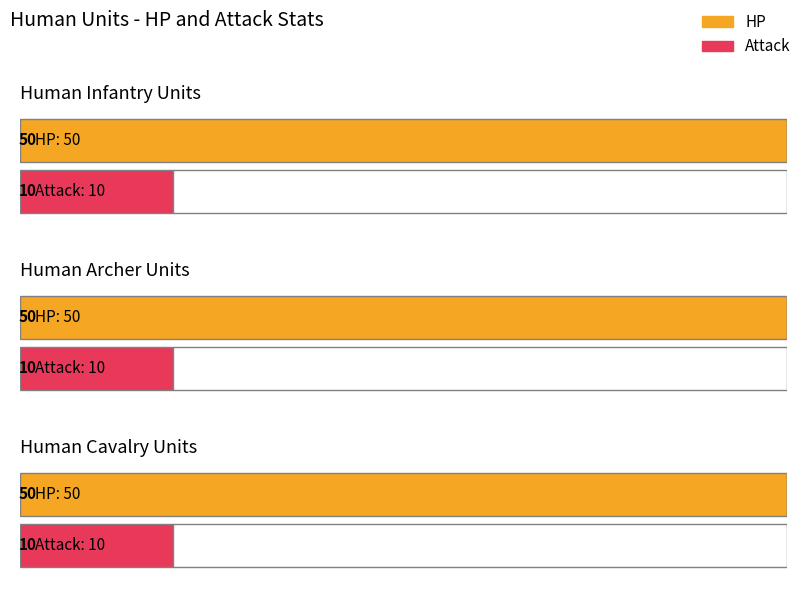

Which label corresponds to the largest value in the chart?

Infantry_1